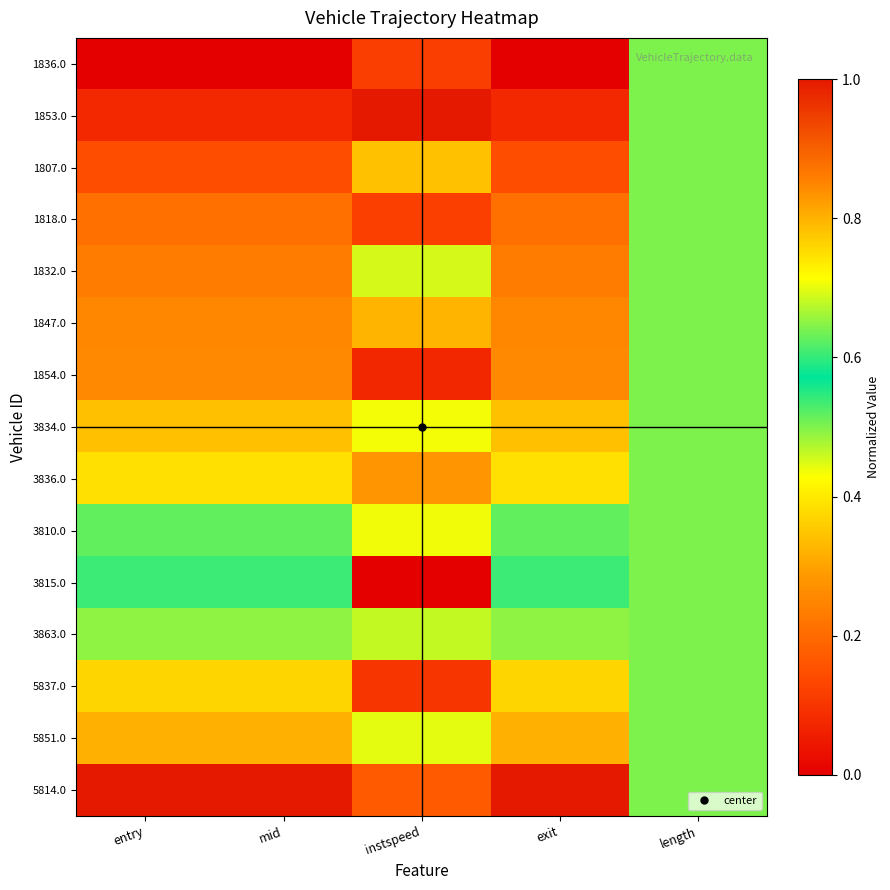

Reading left to right, extract all data points from this chart.

1836.0: entry=0.0	mid=0.0	instspeed=0.1	exit=0.0	length=0.5
1853.0: entry=0.1	mid=0.1	instspeed=1.0	exit=0.1	length=0.5
1807.0: entry=0.1	mid=0.1	instspeed=0.3	exit=0.1	length=0.5
1818.0: entry=0.2	mid=0.2	instspeed=0.1	exit=0.2	length=0.5
1832.0: entry=0.2	mid=0.2	instspeed=0.5	exit=0.2	length=0.5
1847.0: entry=0.3	mid=0.3	instspeed=0.8	exit=0.3	length=0.5
1854.0: entry=0.3	mid=0.3	instspeed=0.1	exit=0.3	length=0.5
3834.0: entry=0.3	mid=0.3	instspeed=0.7	exit=0.3	length=0.5
3836.0: entry=0.4	mid=0.4	instspeed=0.3	exit=0.4	length=0.5
3810.0: entry=0.5	mid=0.5	instspeed=0.7	exit=0.5	length=0.5
3815.0: entry=0.6	mid=0.6	instspeed=0.0	exit=0.6	length=0.5
3863.0: entry=0.7	mid=0.7	instspeed=0.7	exit=0.7	length=0.5
5837.0: entry=0.8	mid=0.8	instspeed=0.1	exit=0.8	length=0.5
5851.0: entry=0.8	mid=0.8	instspeed=0.4	exit=0.8	length=0.5
5814.0: entry=1.0	mid=1.0	instspeed=0.2	exit=1.0	length=0.5